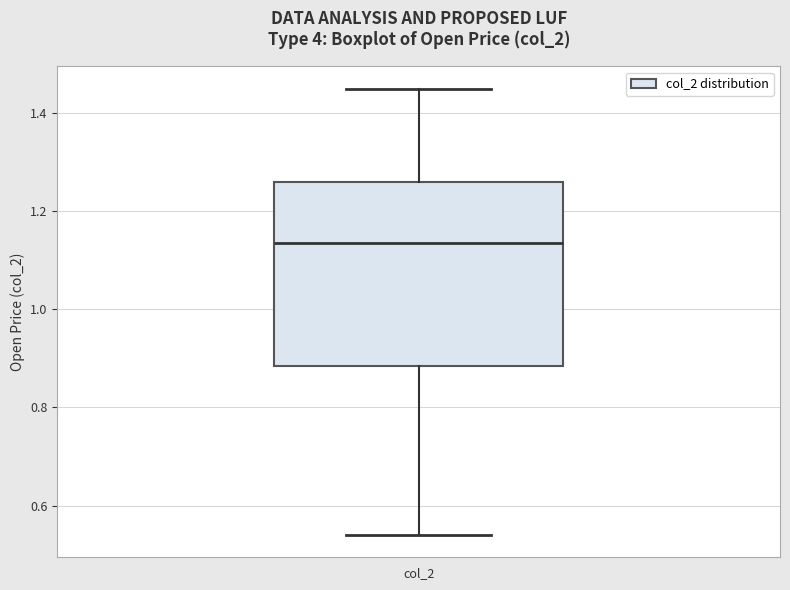

Transcribe this box plot: give where the median line is, the range the box spans, and where the two whiskers end, as read against the y-axis. The values are not printed on the chart, so give them approximately, as read against the axis.

median 1.14, box 0.88 to 1.26, whiskers 0.54 to 1.46